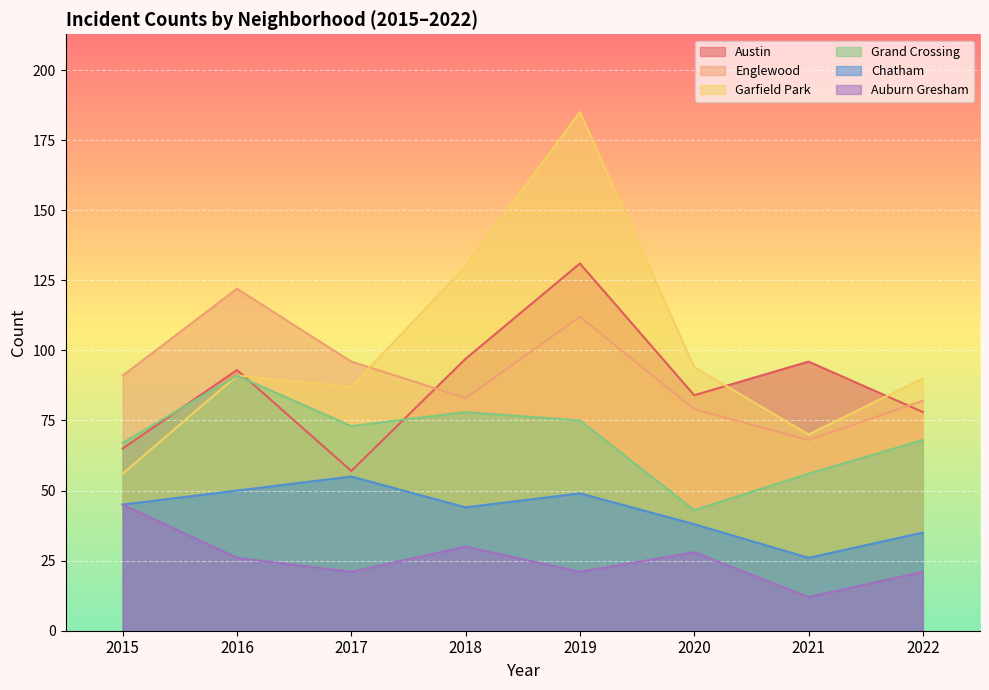

Which label corresponds to the smallest value in the chart?

2021